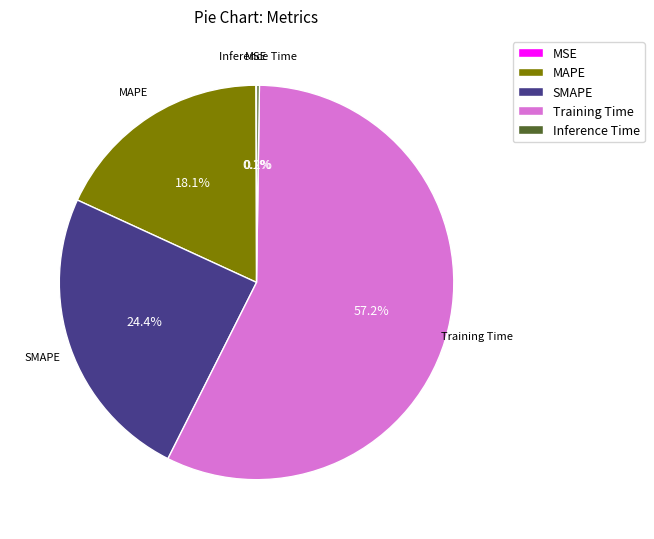

Approximately how many times larger is the value at MAPE compared to Training Time?

0.3